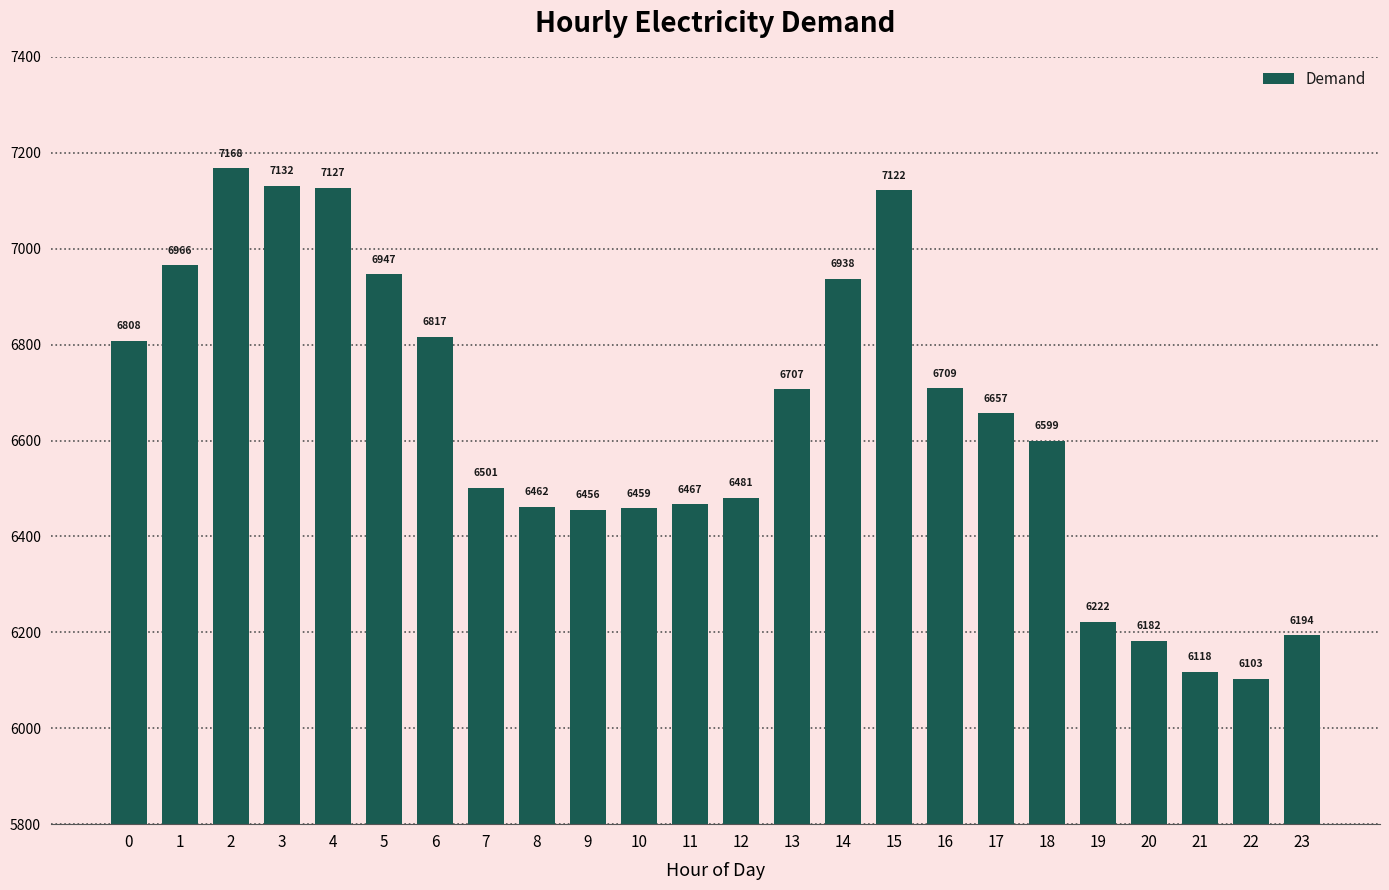

List the labels in order of value, largest first.

2, 3, 4, 15, 1, 5, 14, 6, 0, 16, 13, 17, 18, 7, 12, 11, 8, 10, 9, 19, 23, 20, 21, 22